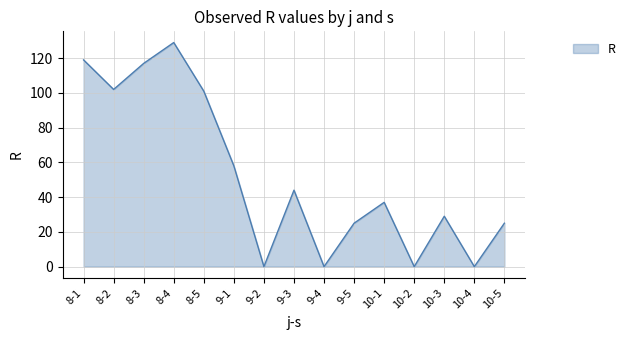

What position from the right is 9-4?

7